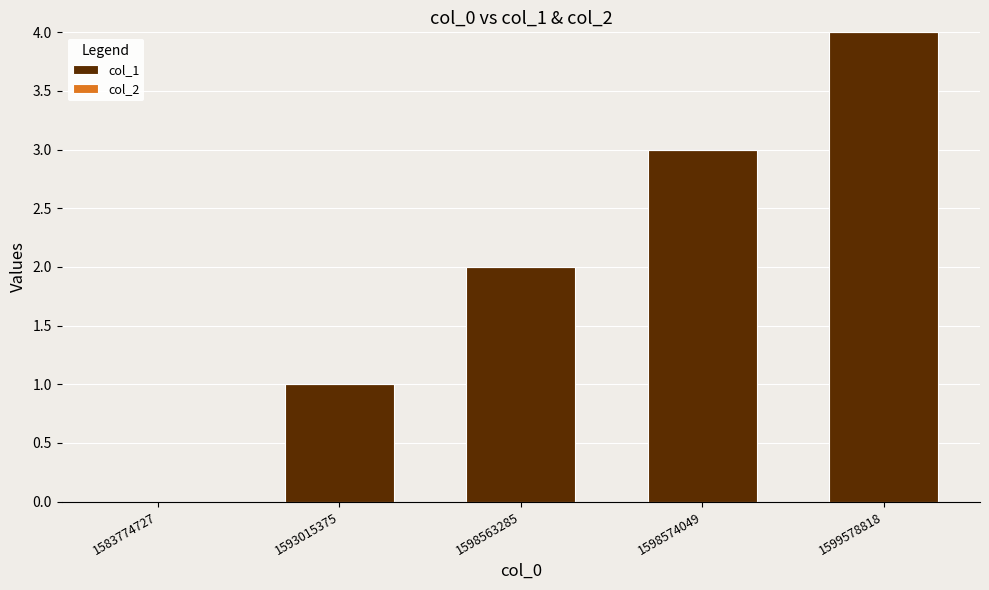

Read the value at 1598574049.

3